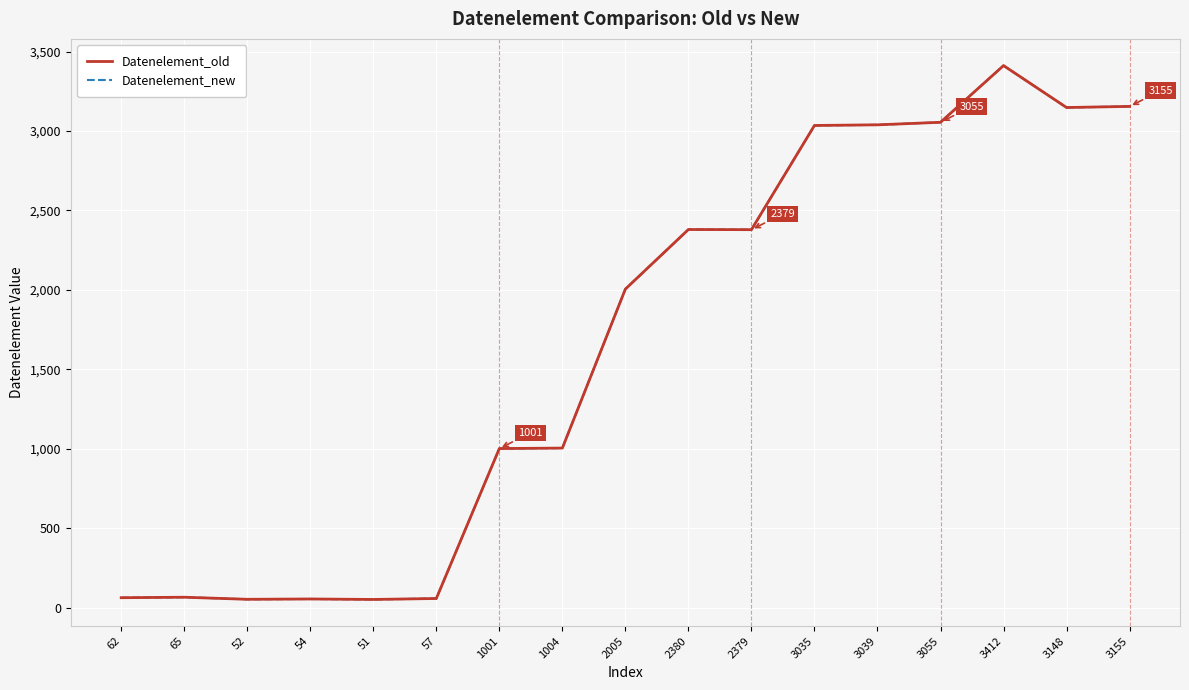

Does the chart display data point markers on the line(s)?

No